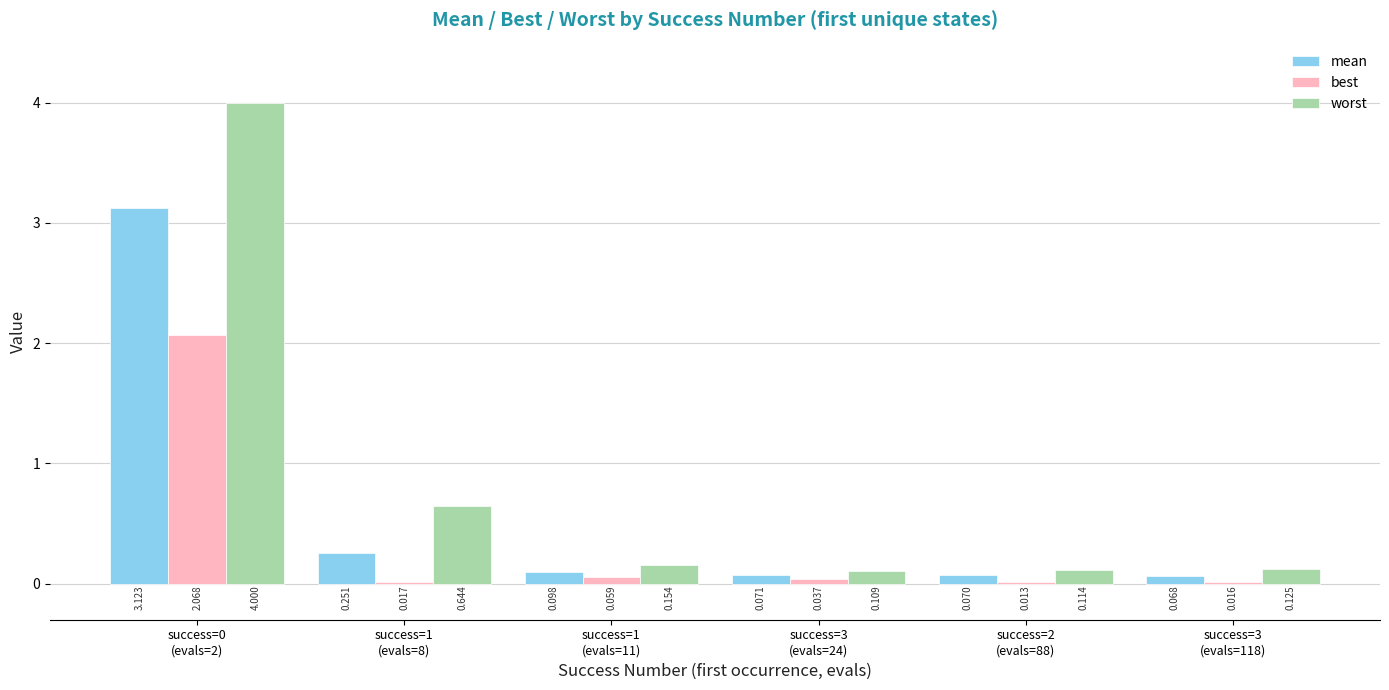

Are the bars horizontal?

No